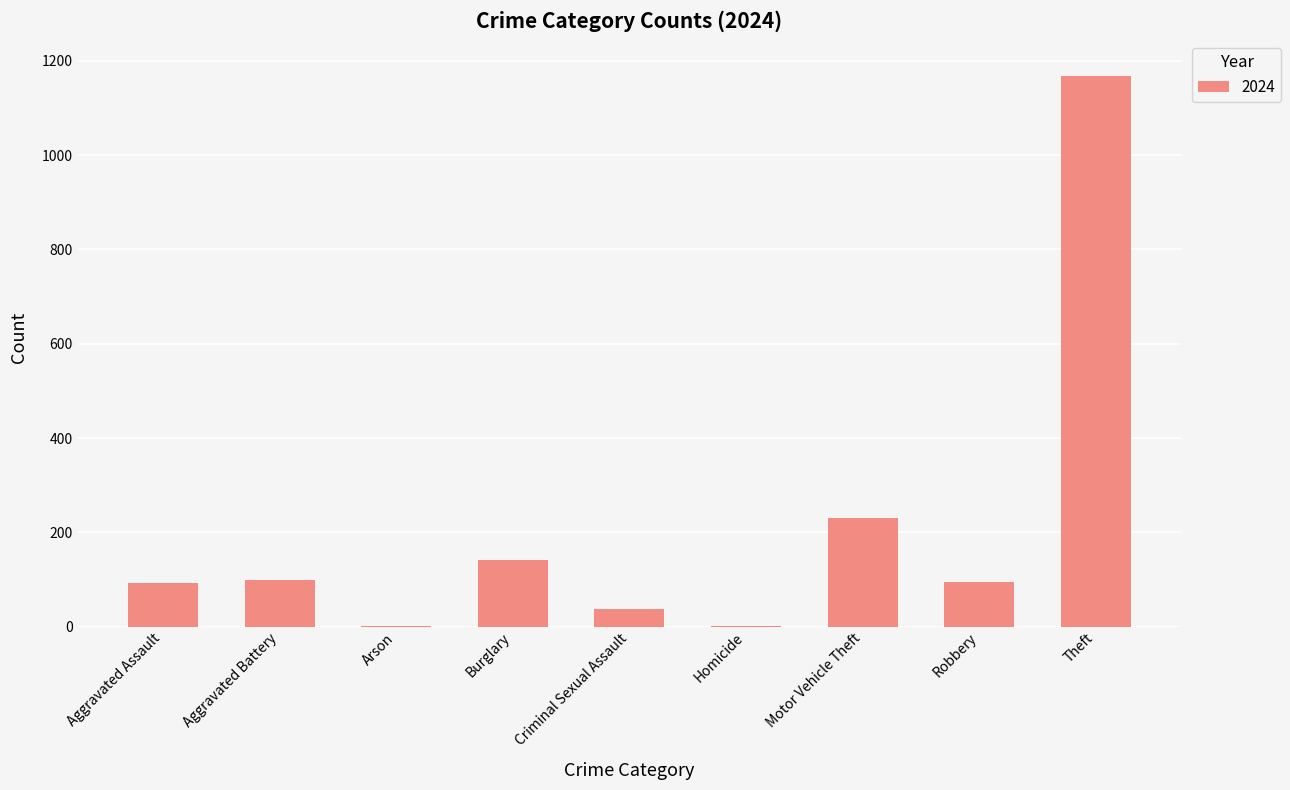

At which category does the chart reach its peak across all series?

Theft